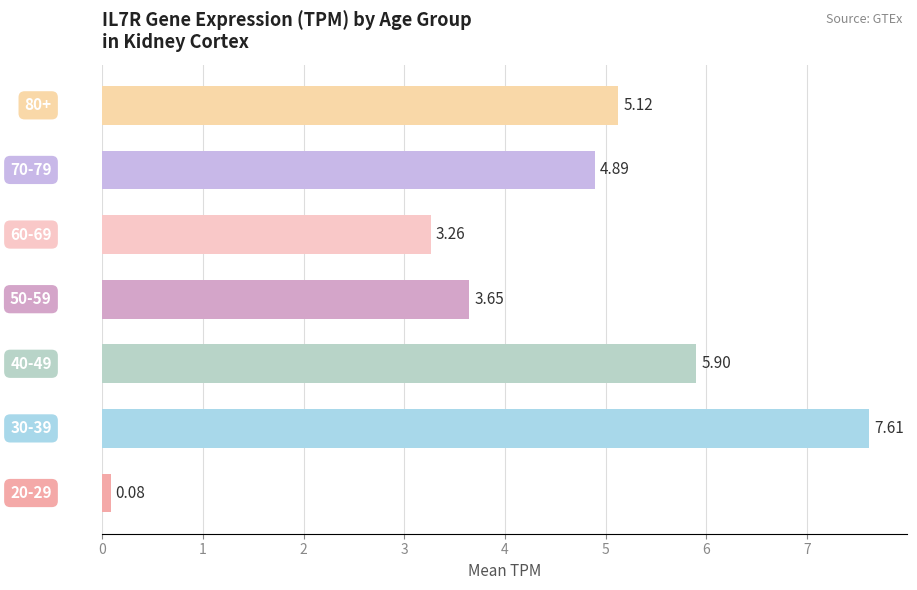

What is the average value?

4.4